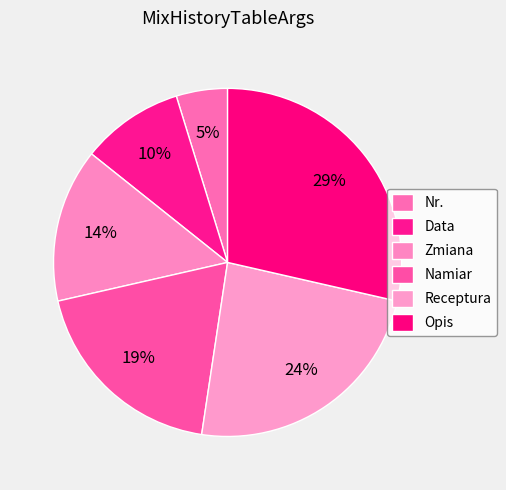

The Zmiana slice represents 5% of the pie. True or false?

False